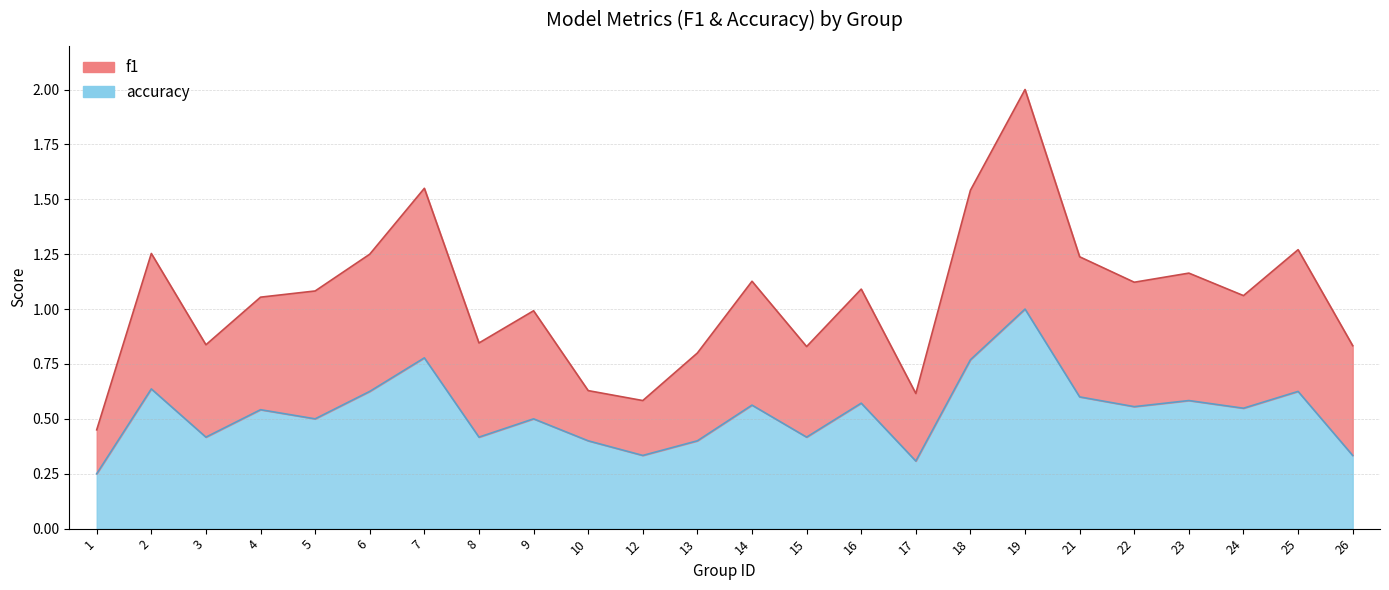

What is the value of the f1 bar at the 6th from the left?

1.2